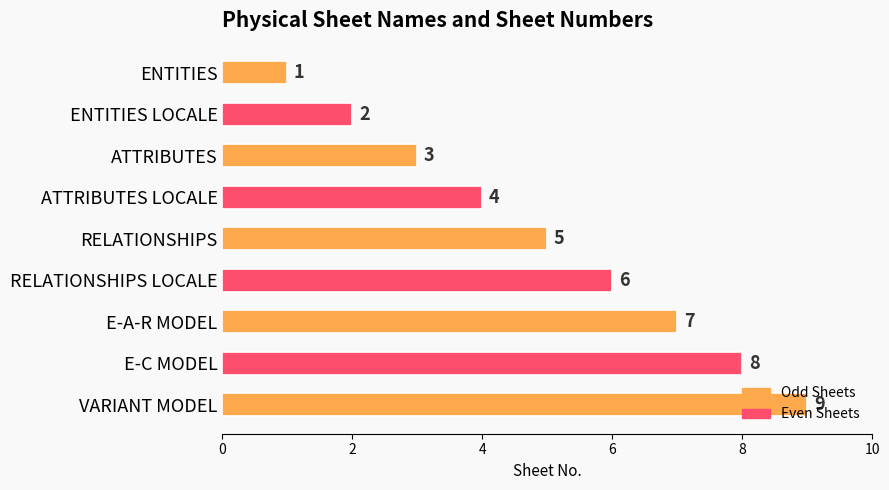

What is the sum of all values?

45